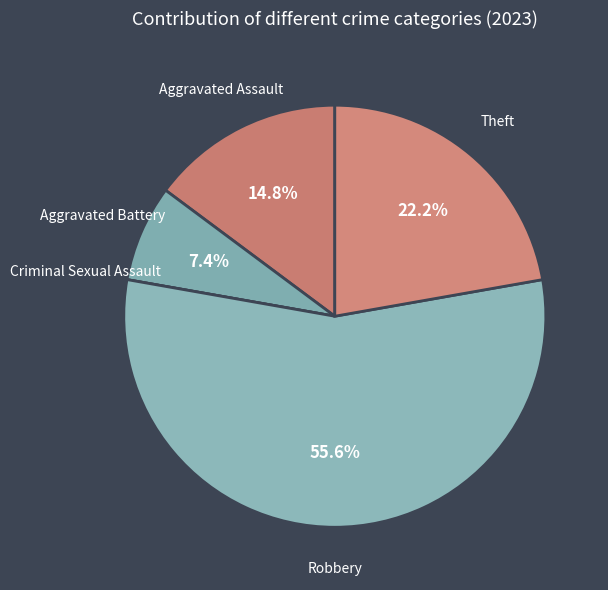

How much of the chart is everything except Theft?

77.8%